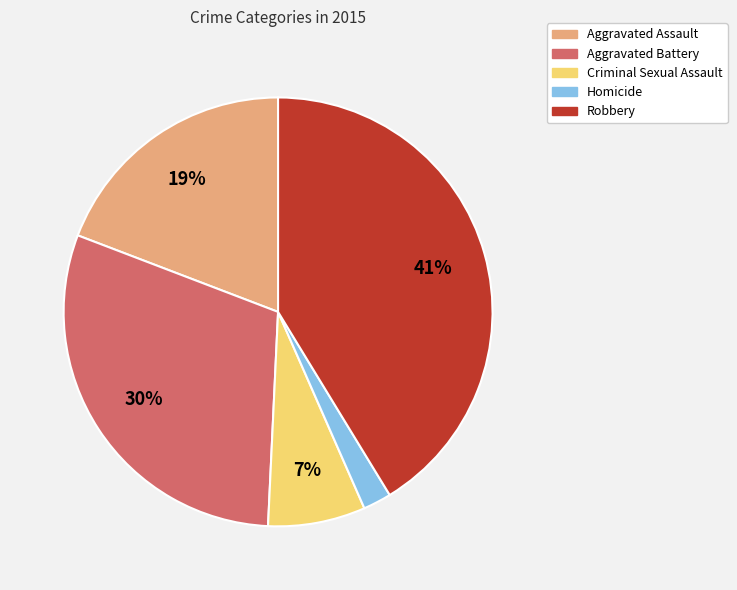

Between Robbery and Aggravated Assault, which is larger?

Robbery